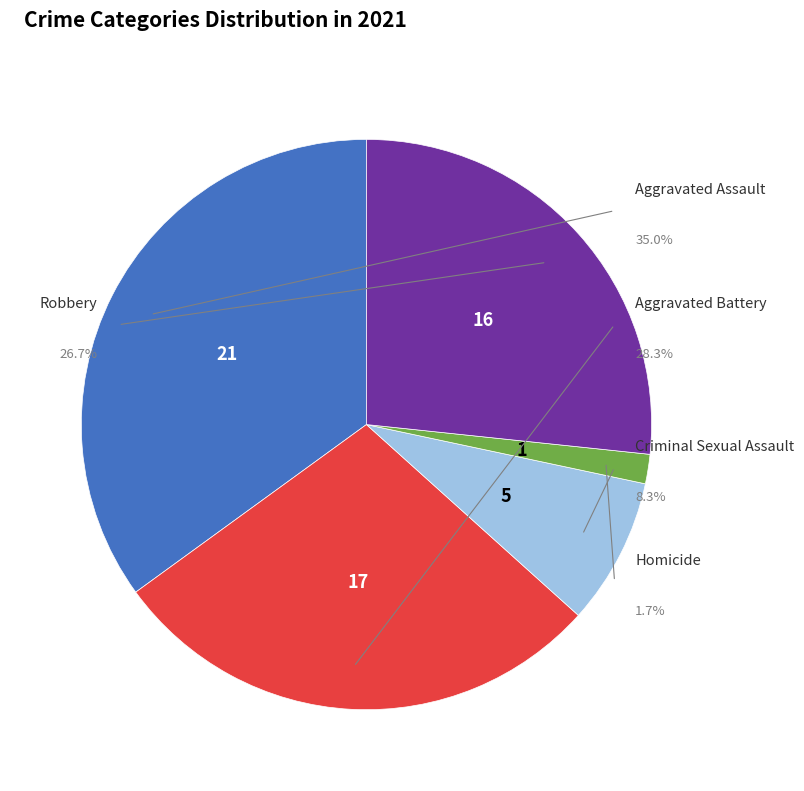

Do Aggravated Battery and Robbery together represent more than half of the pie?

Yes